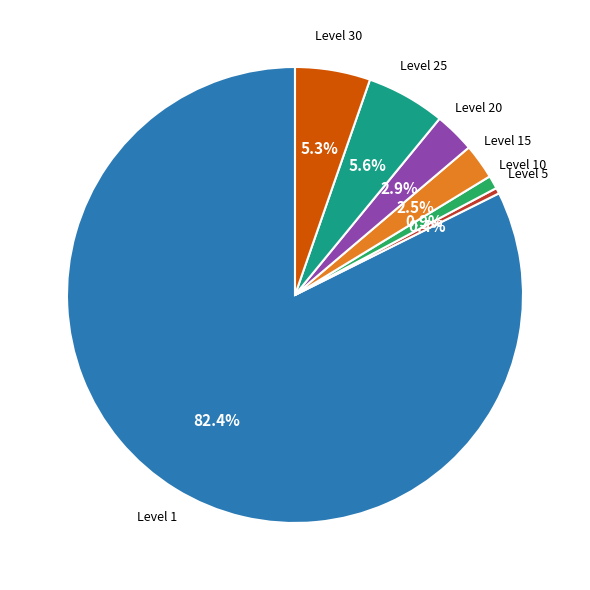

Does any single category account for the majority?

Yes